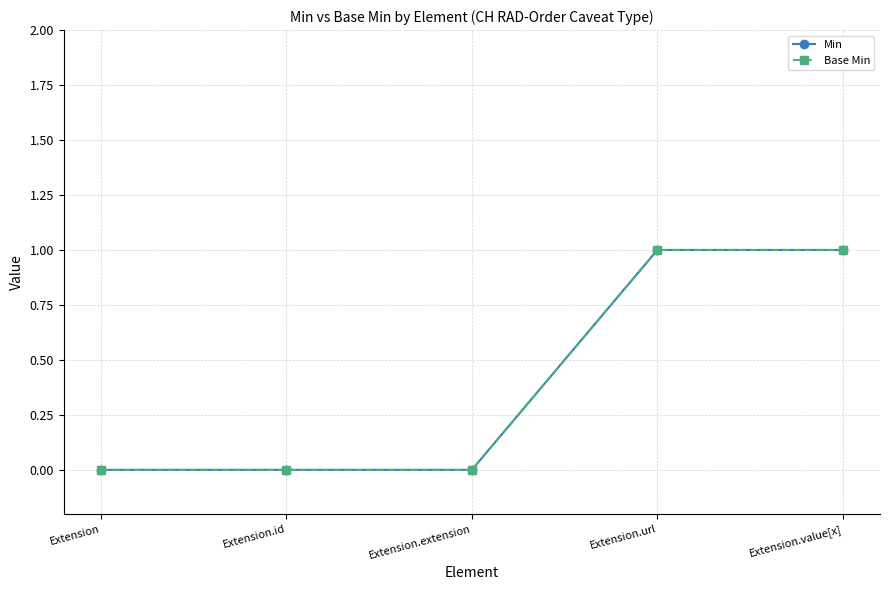

True or false: Min and Base Min intersect in this chart.

False